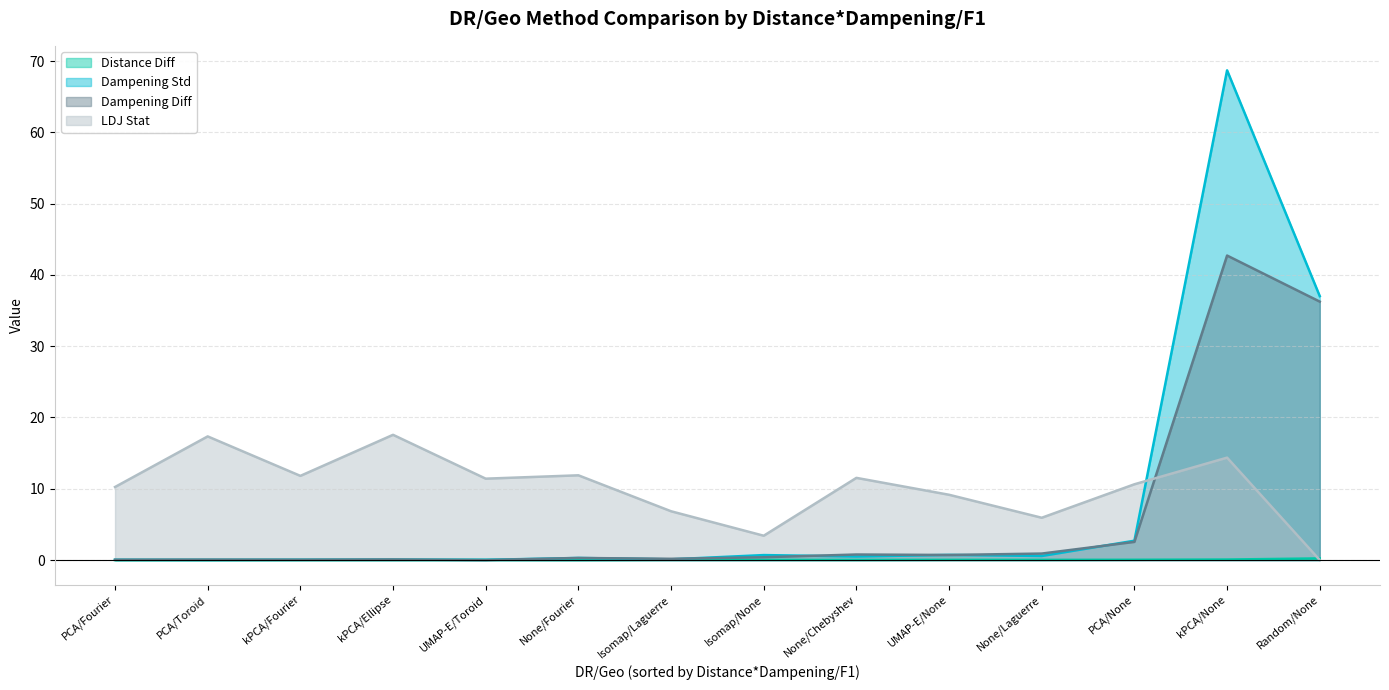

How many series are shown in this chart?

4